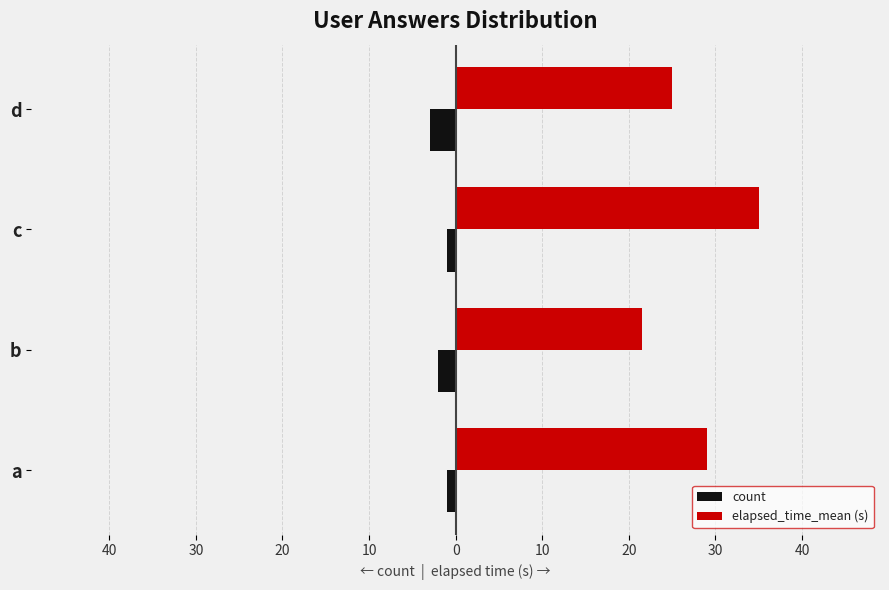

What are all the series names shown in the legend?

count, elapsed_time_mean (s)